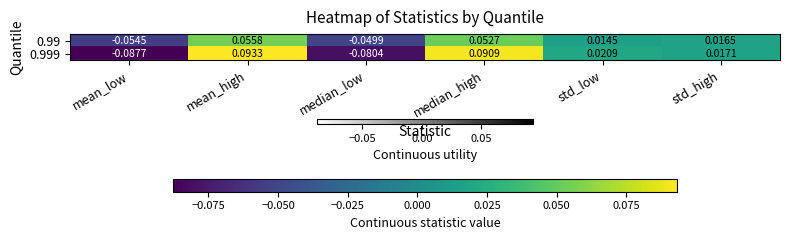

Which series has the widest spread of values?

0.999